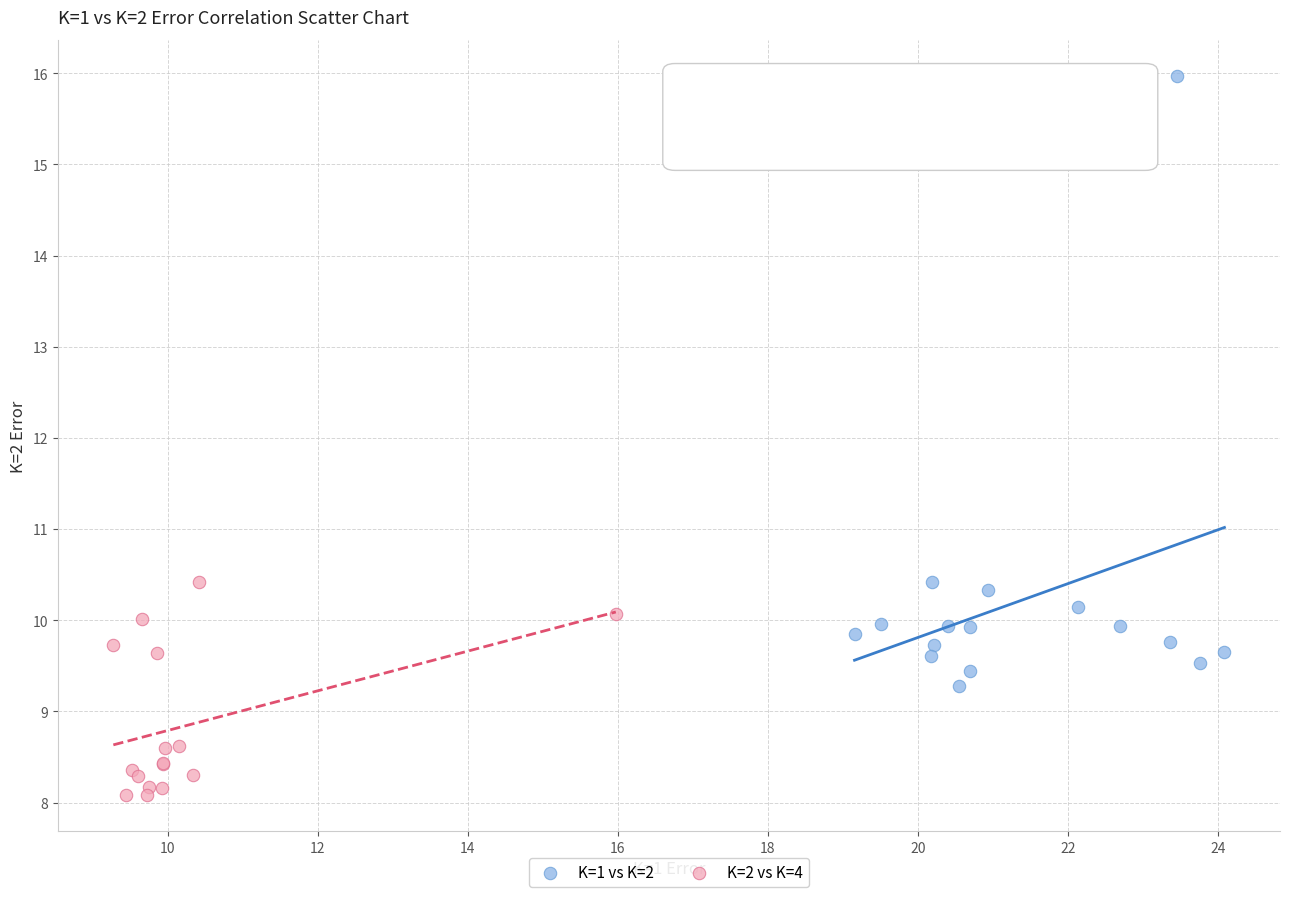

Which series reaches the minimum Y coordinate?

K=2 vs K=4